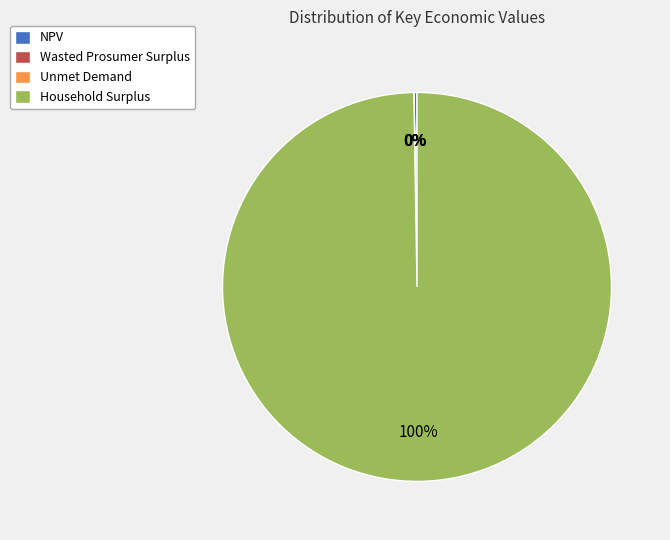

To the nearest percent, what percentage of the pie is Household Surplus?

100%